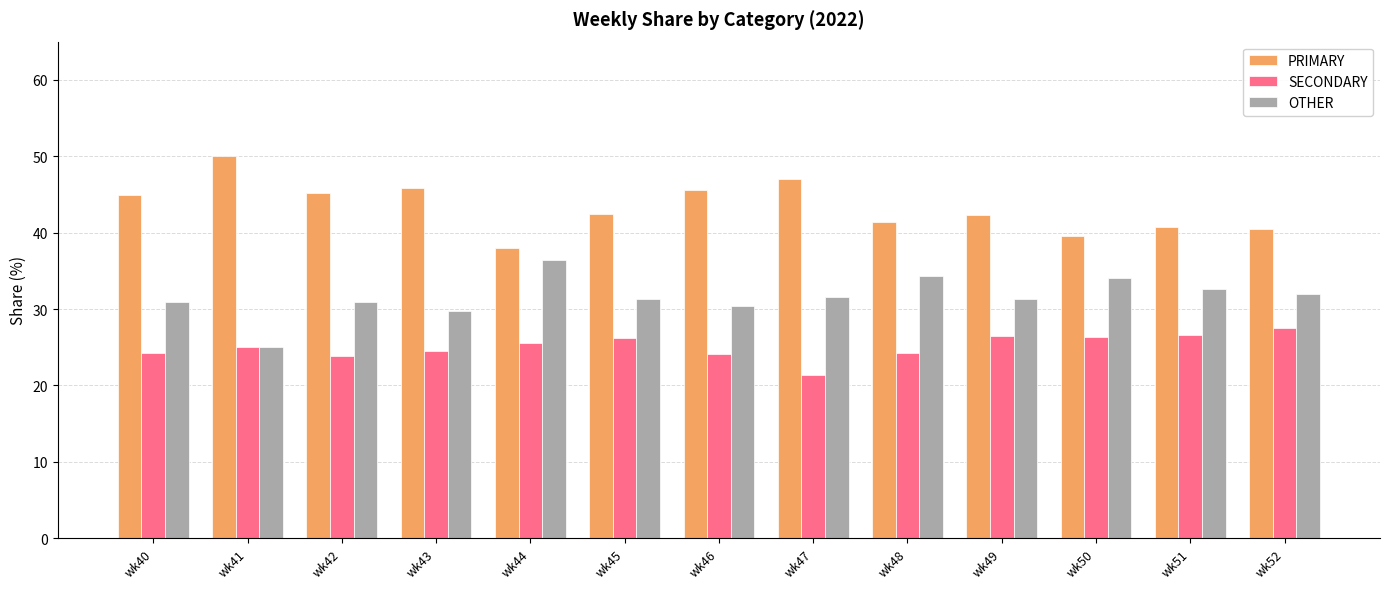

What is the value of the SECONDARY bar at the 12th from the left?

26.5